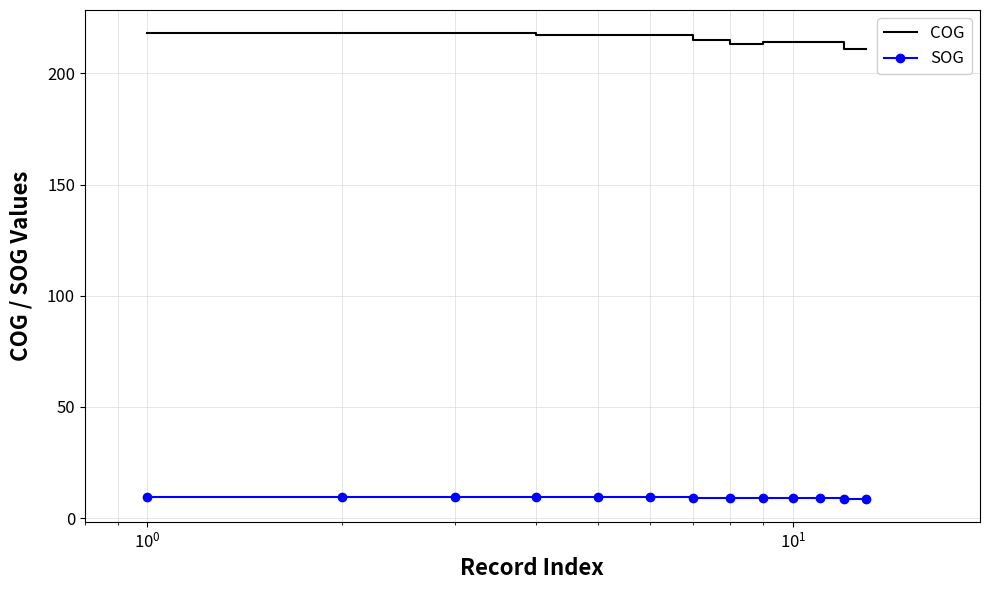

Which series has the largest range (max minus min)?

COG